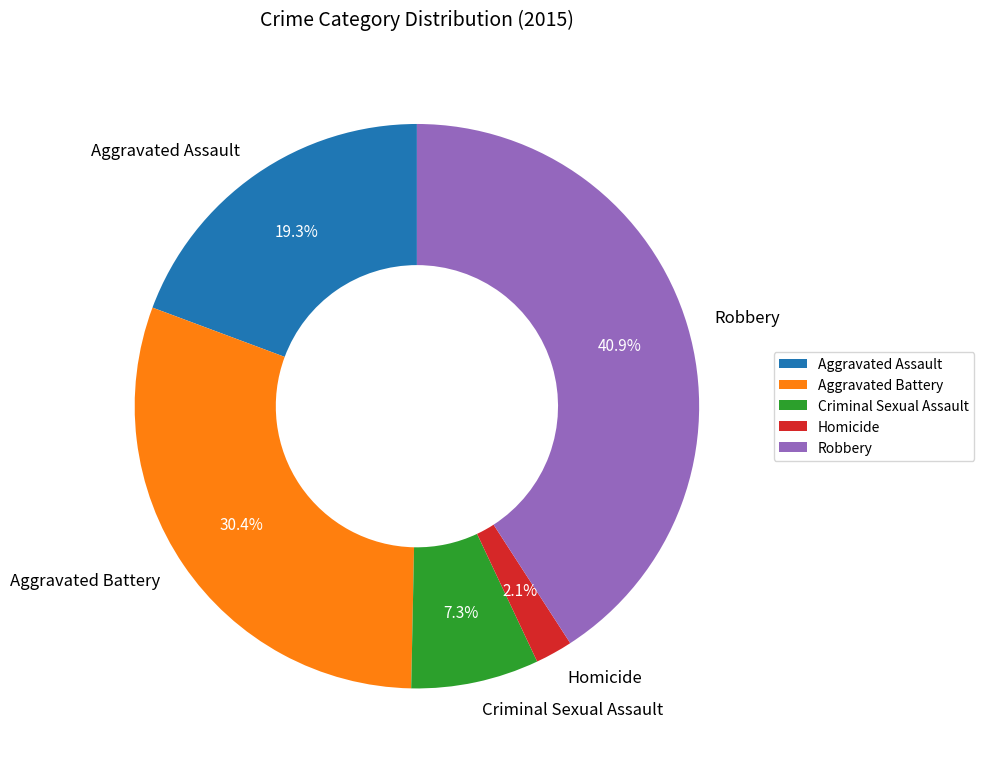

What is the smallest slice in the pie chart?

Homicide